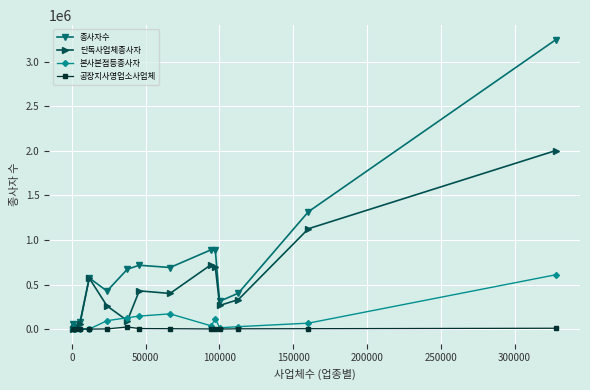

What is the greatest value displayed?

3247881